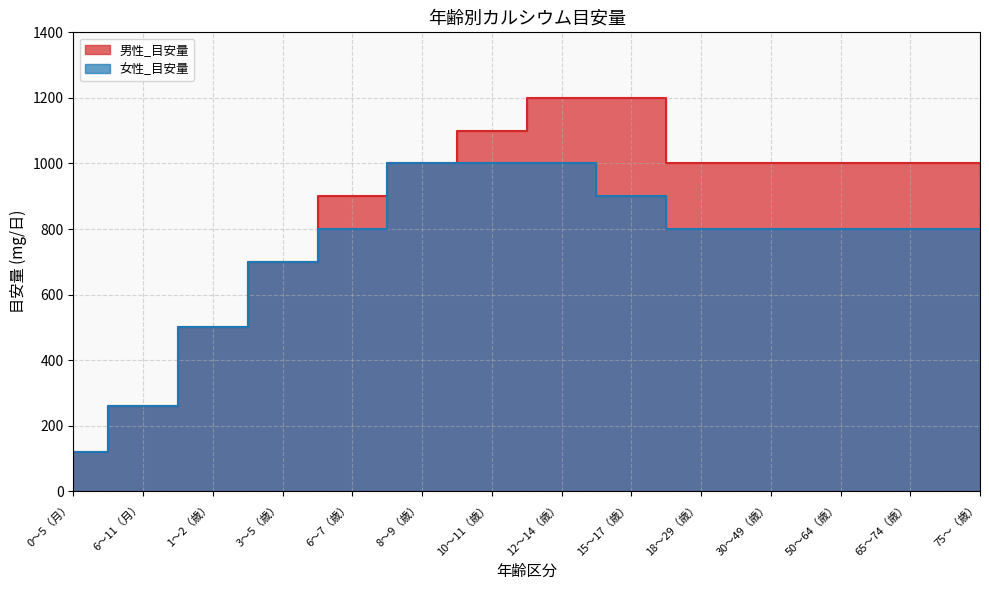

True or false: 男性_目安量 has more than 0 interior local peaks.

False